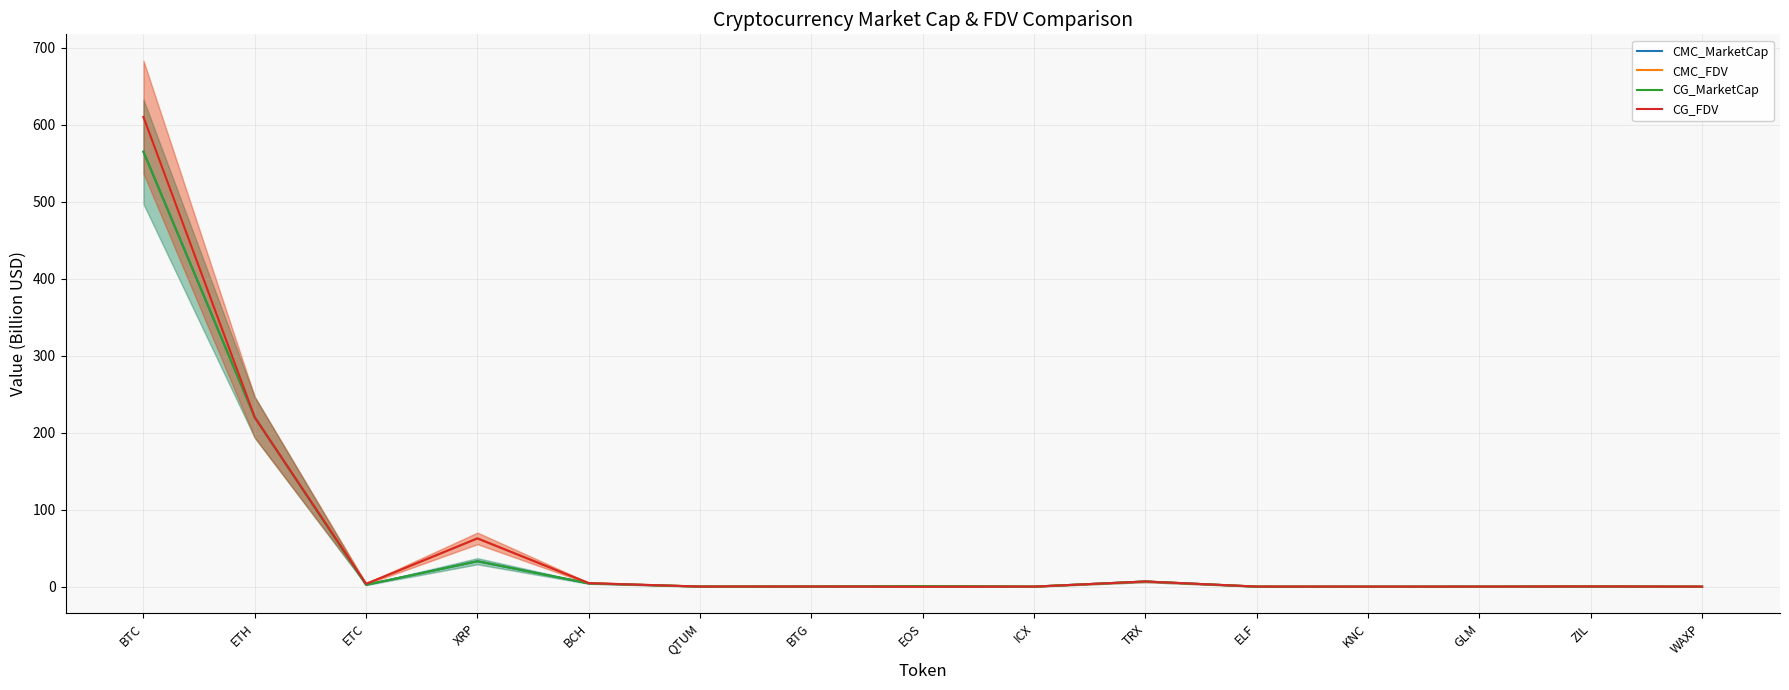

What value does the CMC_MarketCap series have at TRX?

6.8